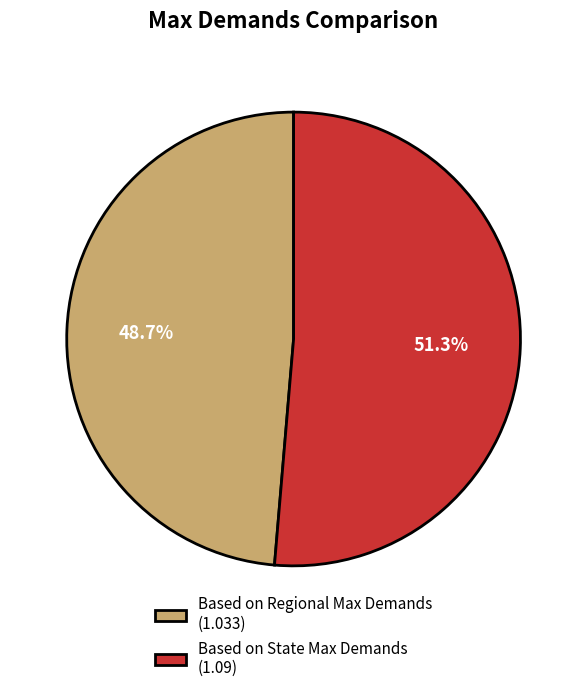

How much of the chart is everything except Based on Regional Max Demands?

51.3%